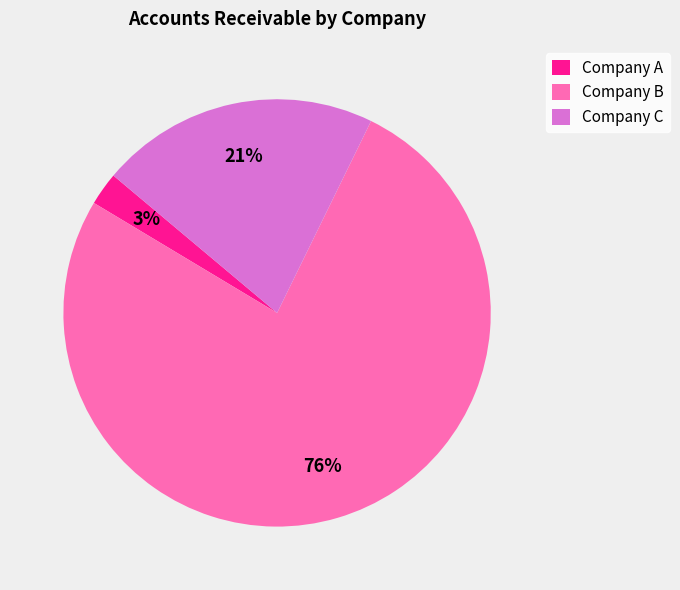

True or false: Company C accounts for 7% of the total.

False